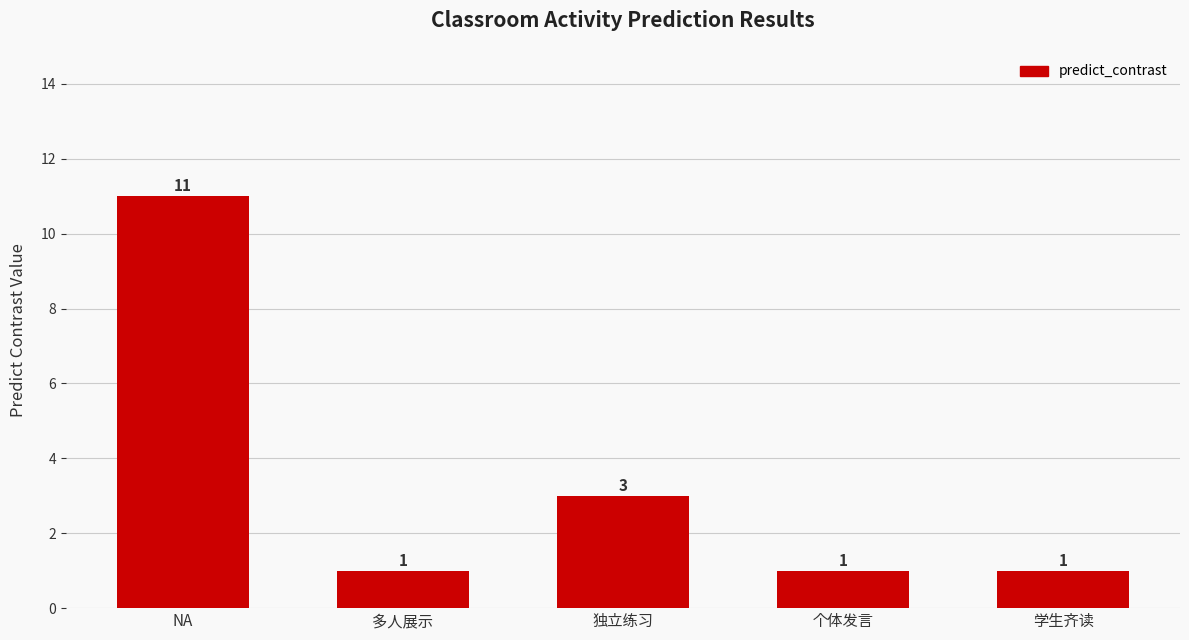

What is the maximum value shown in the chart?

11